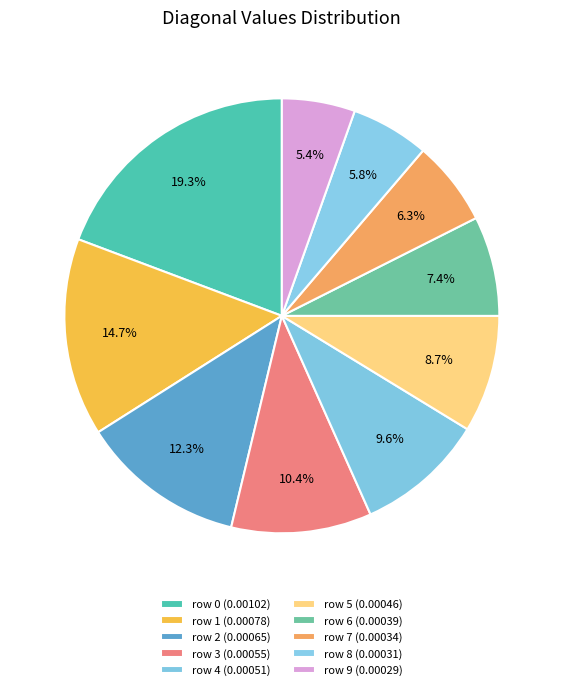

What is the smallest slice in the pie chart?

row 9